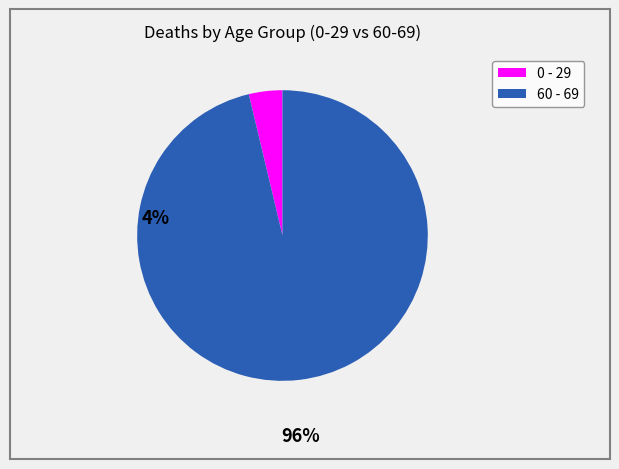

Is there a majority slice in this chart?

Yes